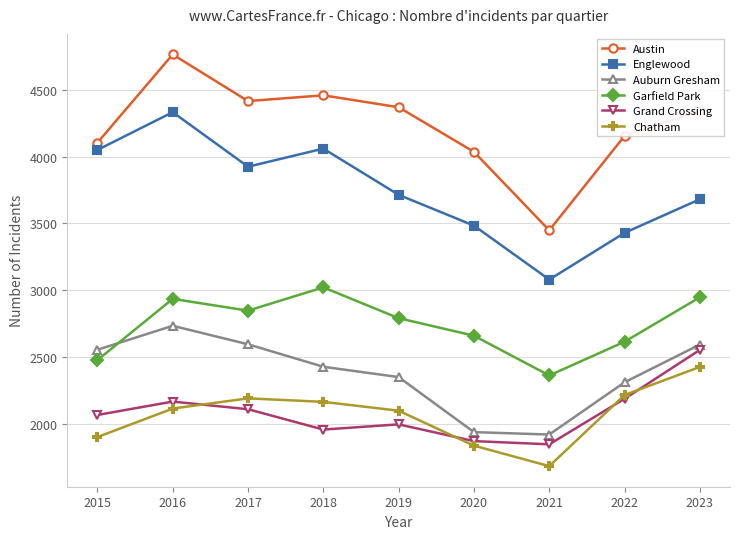

At which label does Englewood reach its peak?

2016